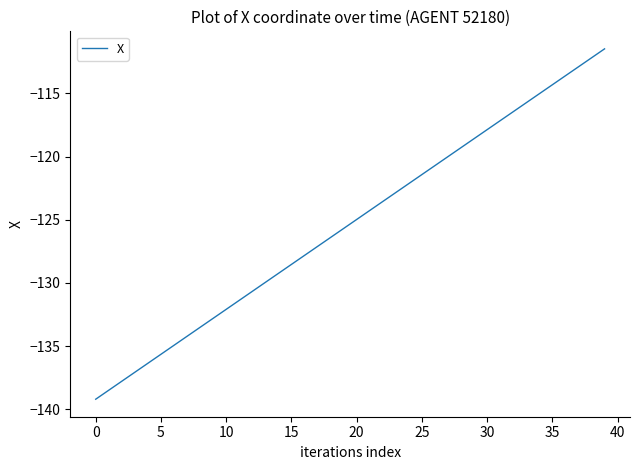

What is the minimum value shown in the chart?

-139.2